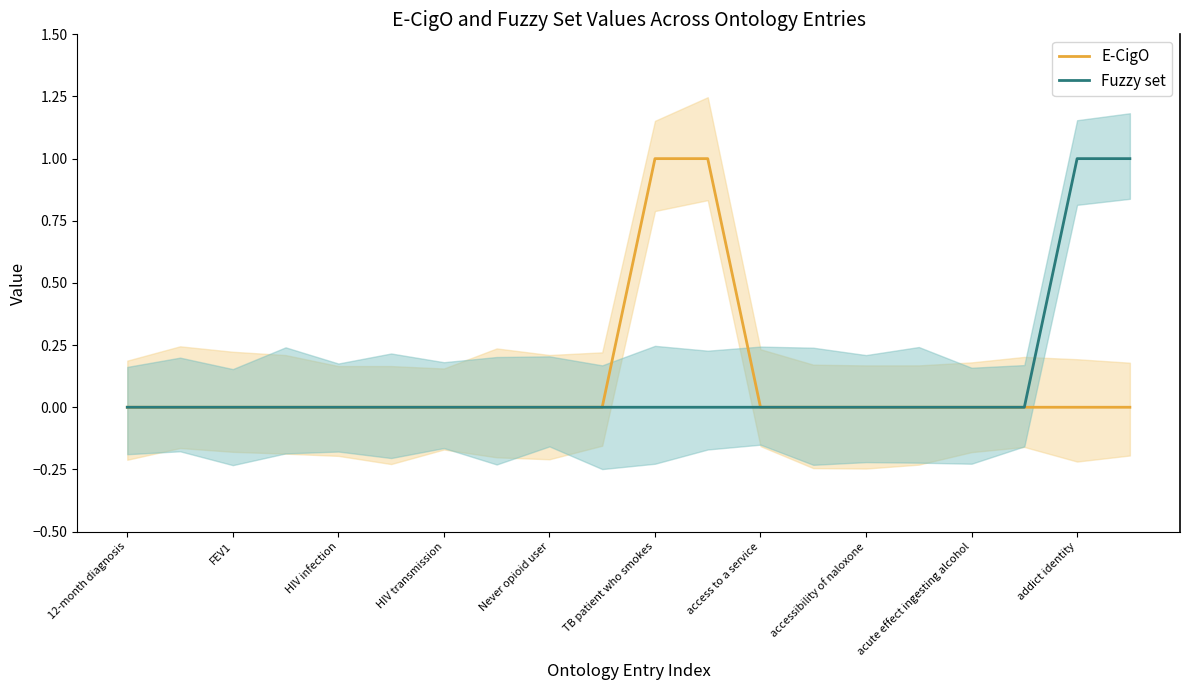

Count the number of data series in this chart.

2